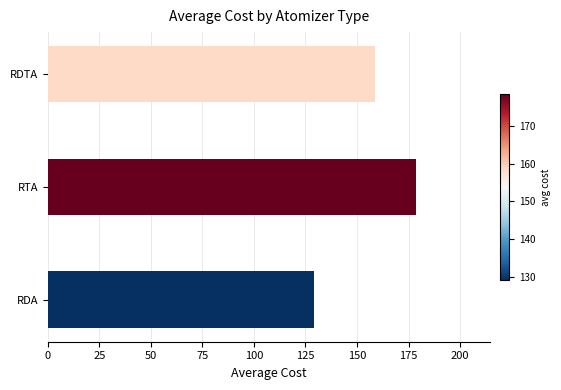

Reading bottom to top, extract all data points from this chart.

129.2	178.6	158.8